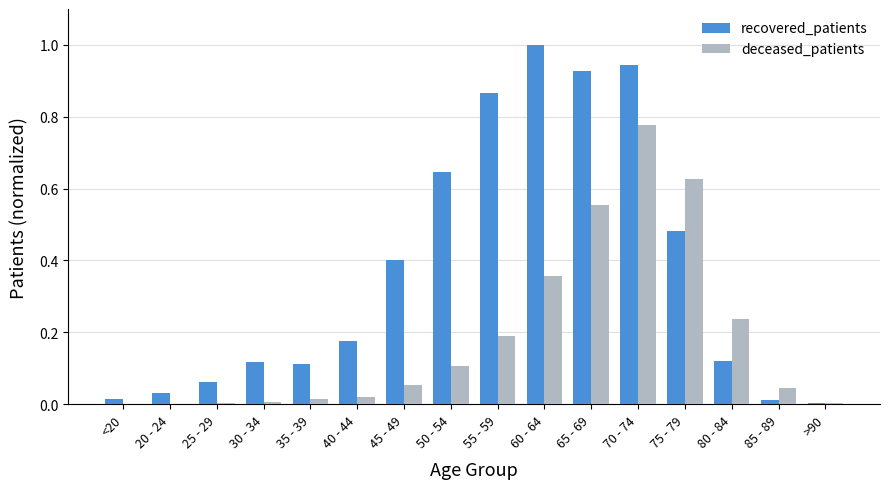

At which category does the chart reach its peak across all series?

60 - 64